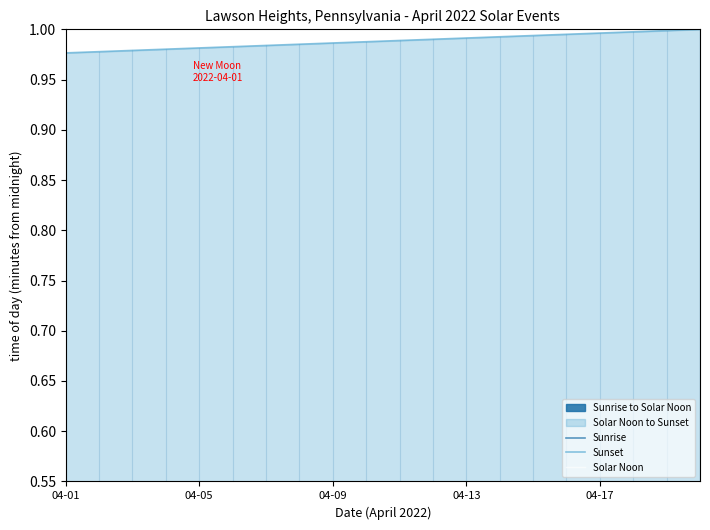

True or false: Solar Noon and Sunset intersect in this chart.

False